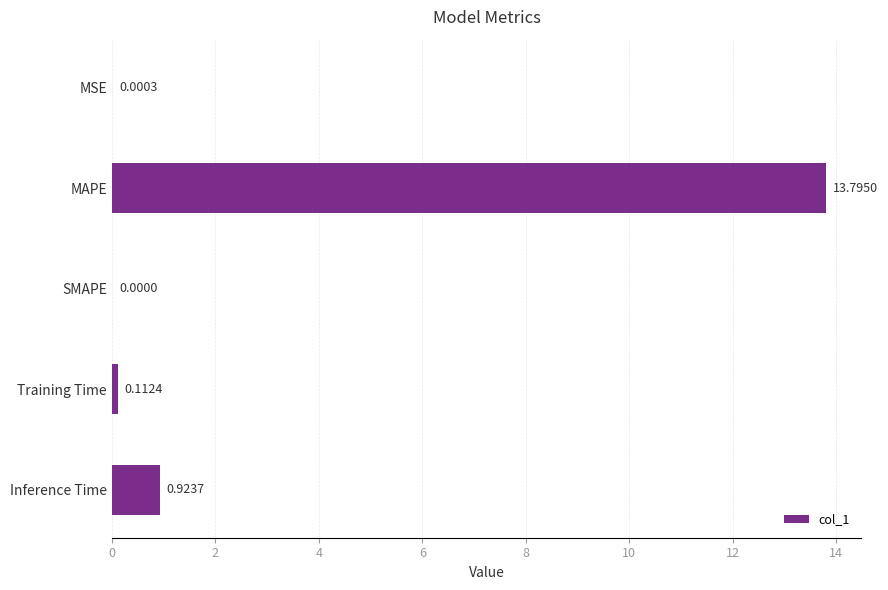

What is the sum of all values?

14.8